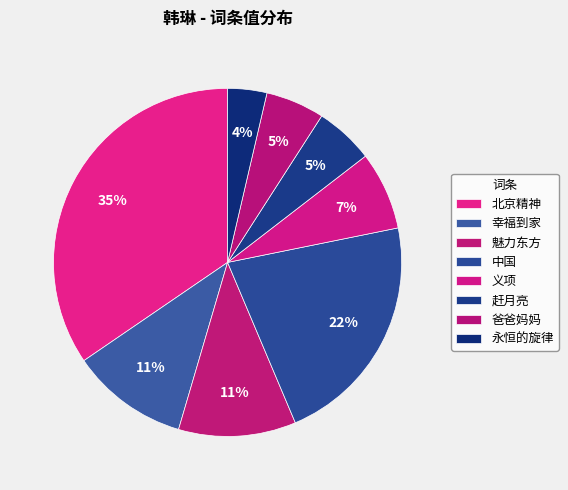

Which slice is the smallest?

永恒的旋律